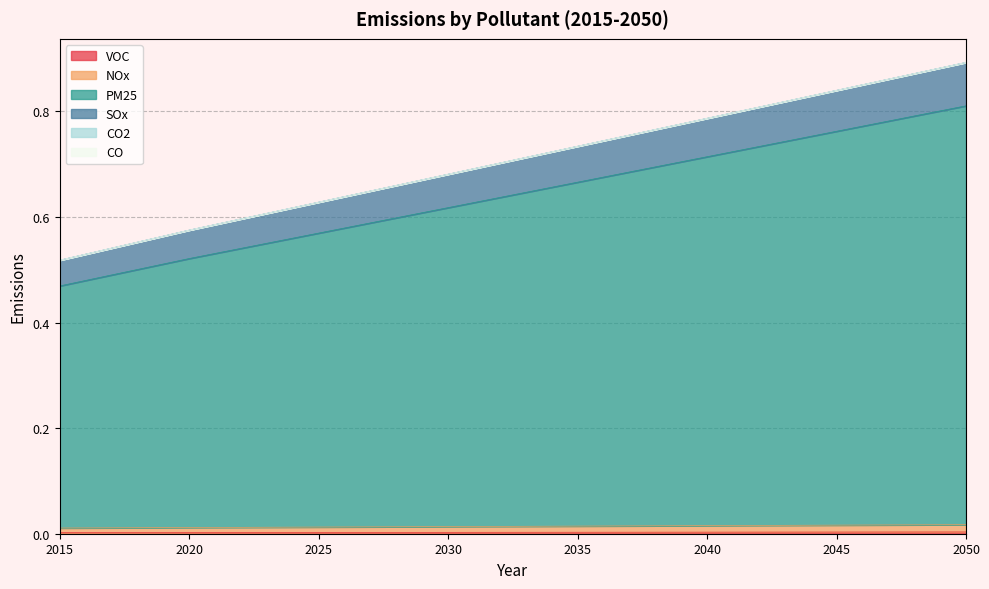

Does the chart display data point markers on the line(s)?

No